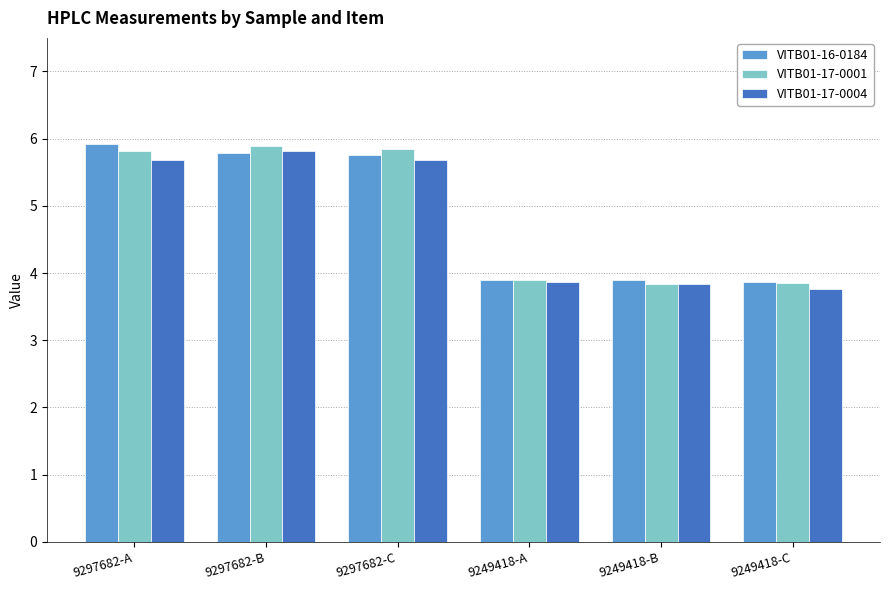

What is the label of the 4th bar from the left?

9249418-A